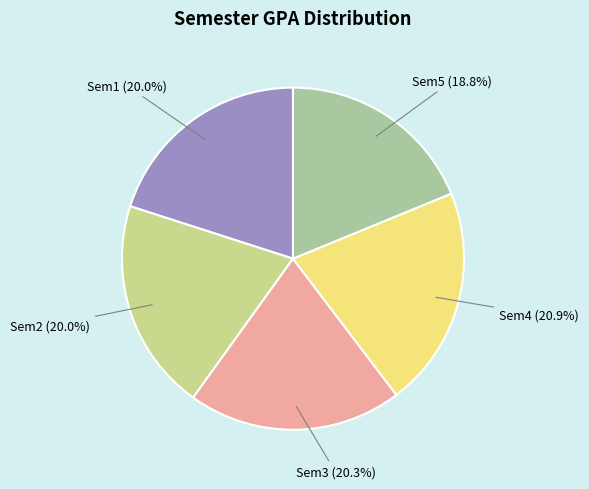

What is the smallest slice in the pie chart?

Sem5